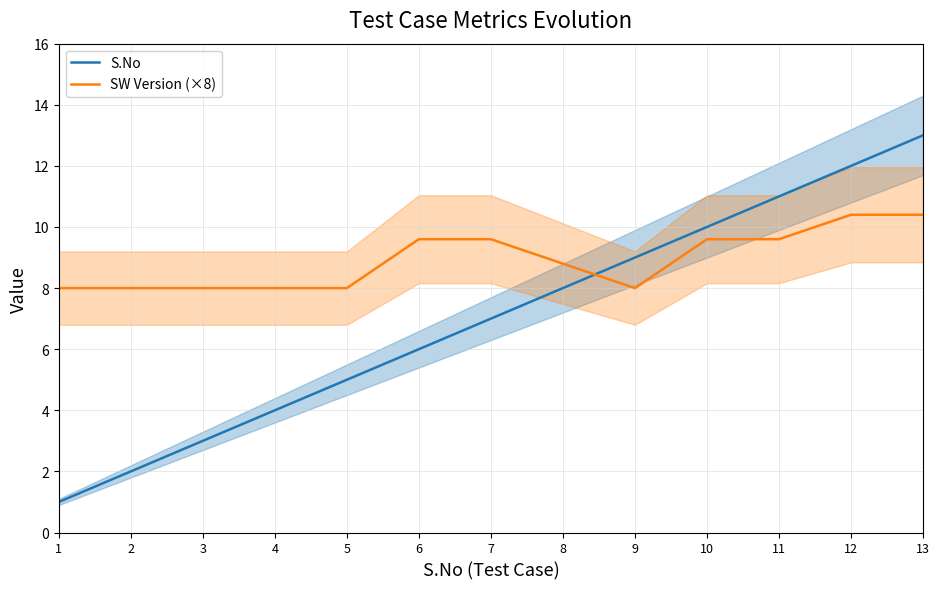

The value of SW Version (×8) at 9 is 12.4. True or false?

False